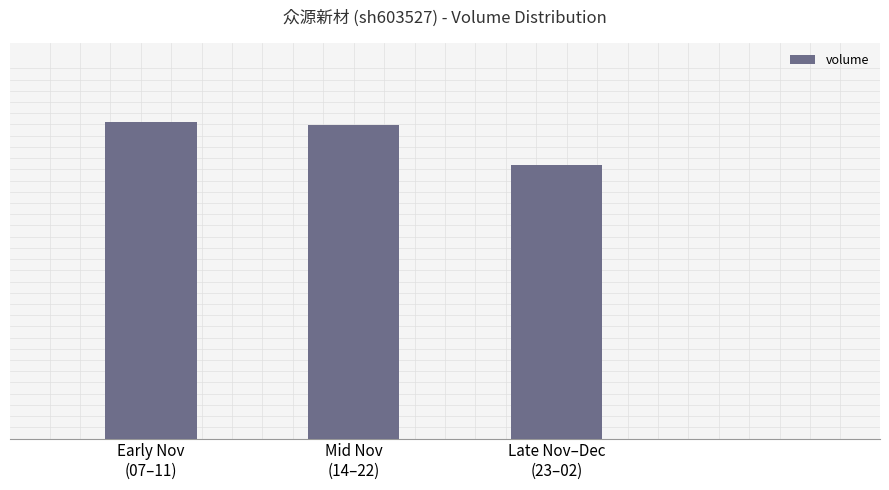

What is the difference between the second highest and minimum values?

3569.9